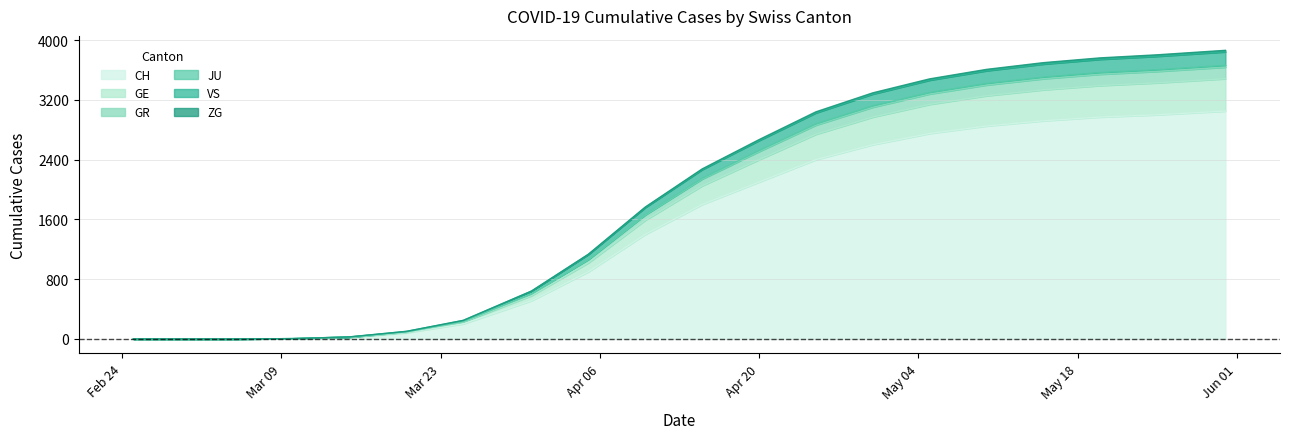

What is the label of the 5th point from the left?

2020-03-15